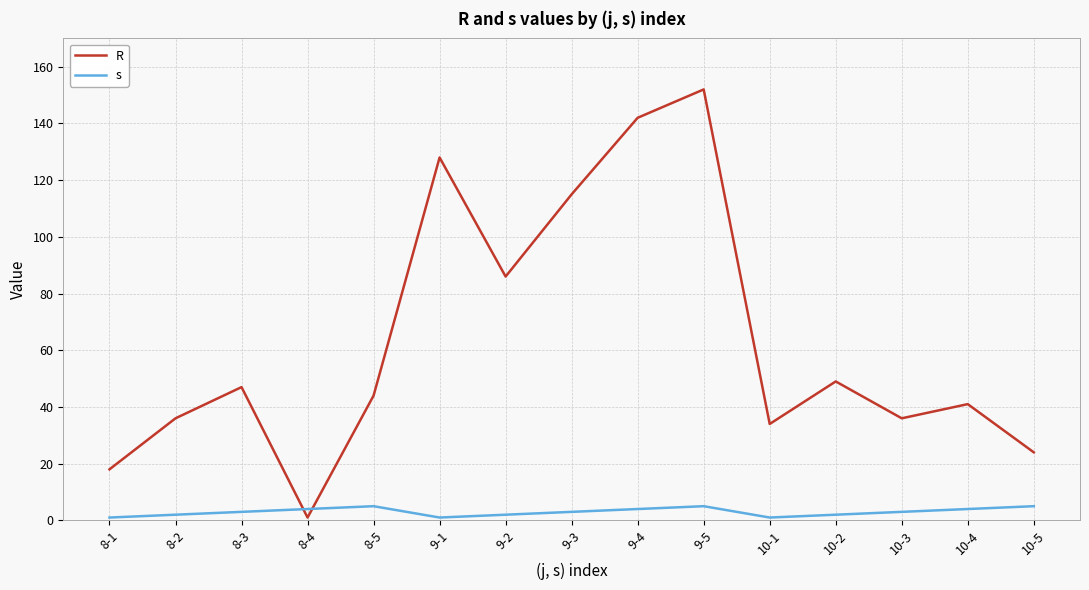

What is the difference between the R values at 8-1 and 9-1?

110